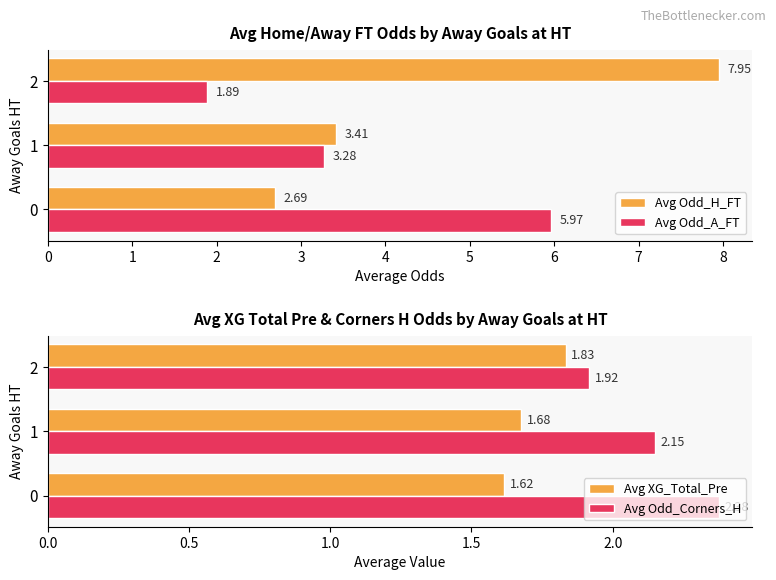

Reading right to left, list all the values displayed in this chart.

Avg Odd_H_FT: 8.0	3.4	2.7
Avg Odd_A_FT: 1.9	3.3	6.0
Avg XG_Total_Pre: 1.8	1.7	1.6
Avg Odd_Corners_H: 1.9	2.1	2.4